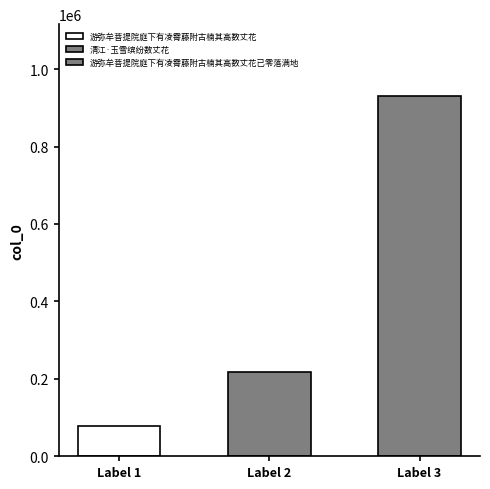

Which has a higher value, 游弥牟菩提院庭下有凌霄藤附古楠其高数丈花 or 游弥牟菩提院庭下有凌霄藤附古楠其高数丈花已零落满地?

游弥牟菩提院庭下有凌霄藤附古楠其高数丈花已零落满地